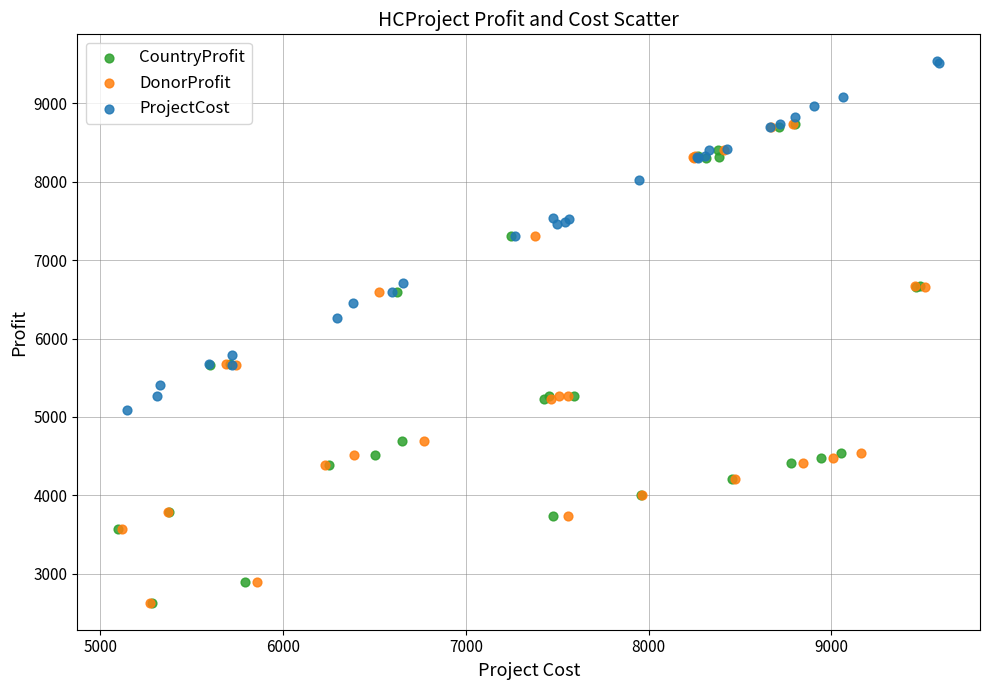

Which series reaches the maximum Y coordinate?

ProjectCost